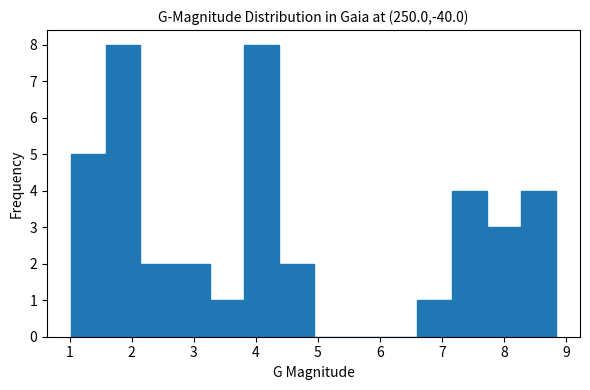

How tall is the bar that spans 1.6 to 2.1 on the x-axis? Neither the bar edges nor the heights are printed on the chart, so give them approximately, as read against the axes.

8